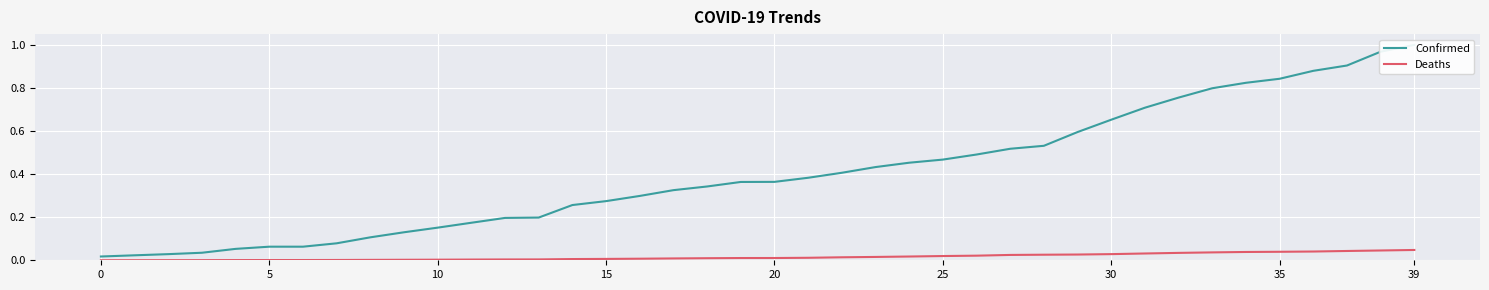

Which category has the highest value in the Confirmed series?

39